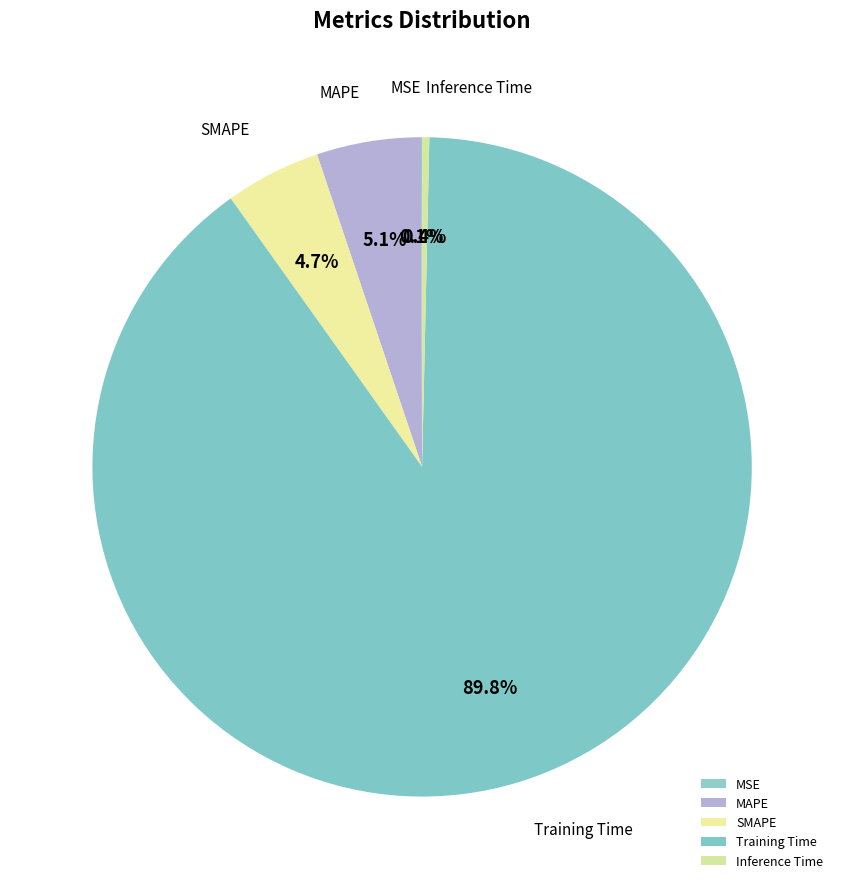

Which category has the biggest portion of the pie?

Training Time